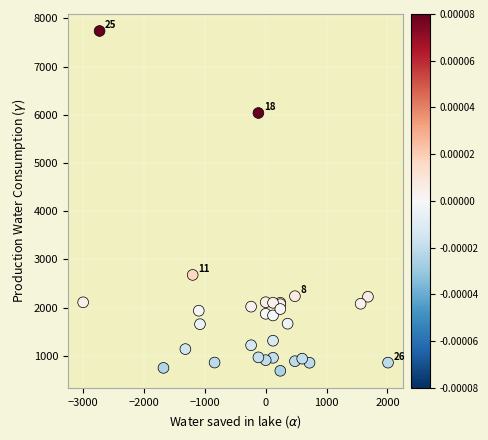

What Y value in the scatter plot is closest to 4213?

2678.0